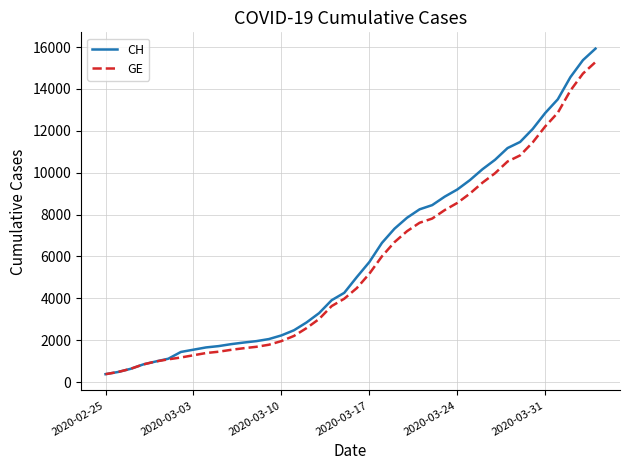

Does the chart have visible grid lines?

Yes